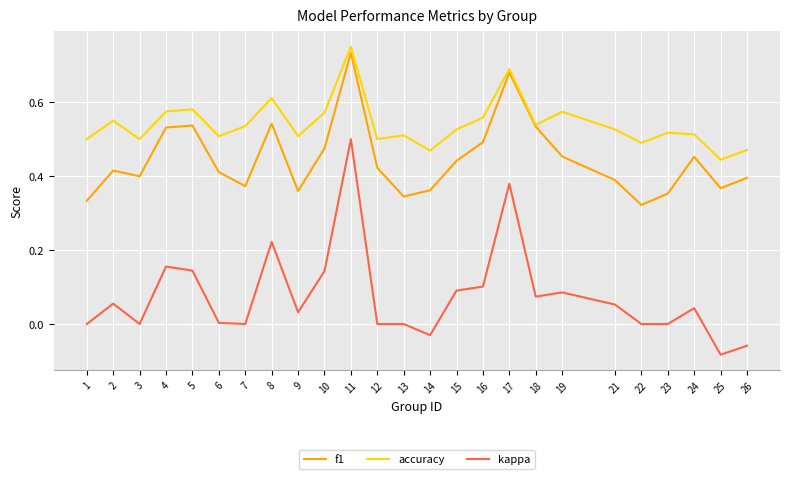

True or false: kappa and accuracy intersect in this chart.

False